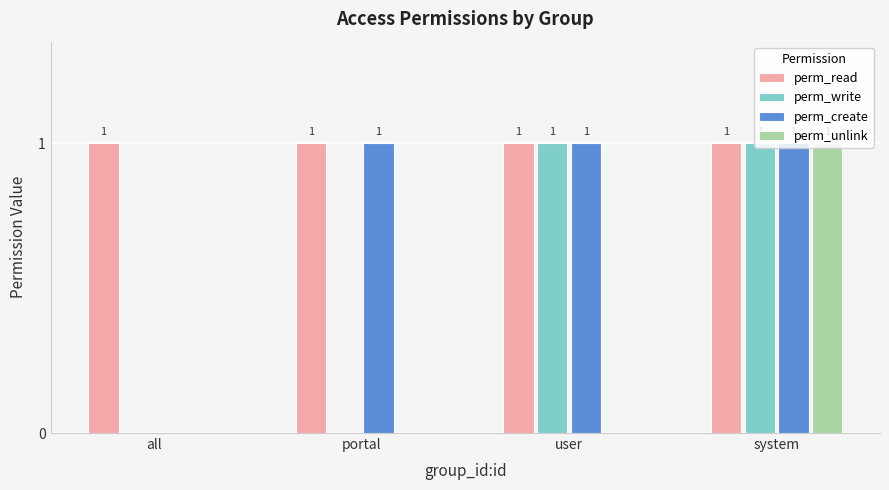

What is the difference between the perm_write values at system and portal?

1